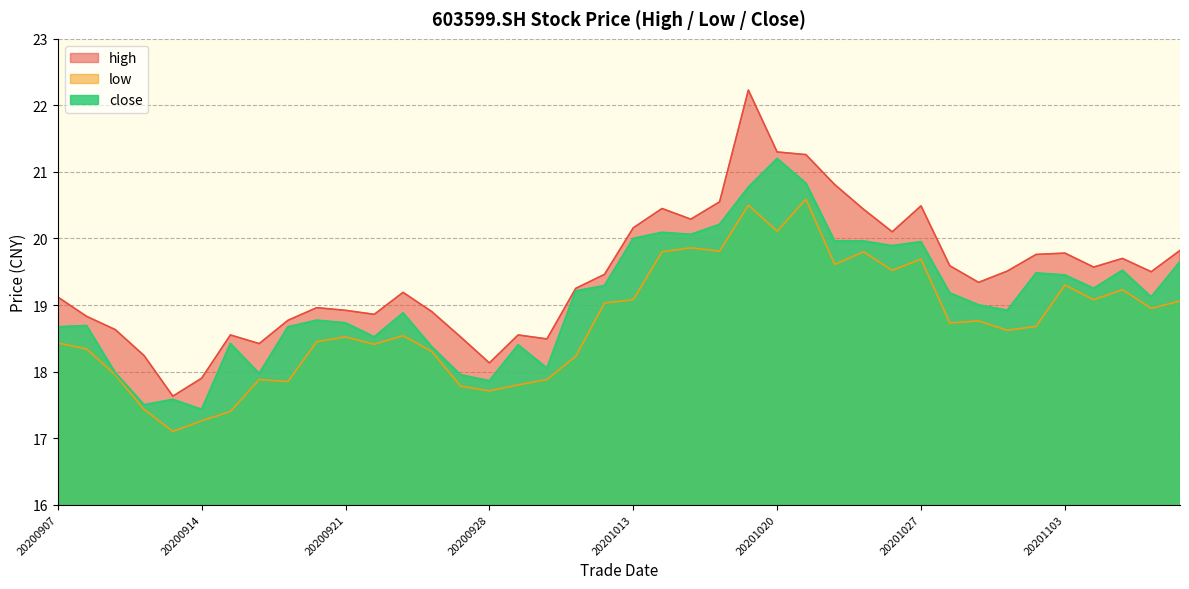

Rank the categories by close value from lowest to highest.

20200914, 20200910, 20200911, 20200928, 20200925, 20200916, 20200909, 20200930, 20200924, 20200929, 20200915, 20200922, 20200907, 20200917, 20200908, 20200921, 20200918, 20200923, 20201030, 20201029, 20201106, 20201028, 20201009, 20201104, 20201012, 20201103, 20201102, 20201105, 20201109, 20201026, 20201027, 20201022, 20201023, 20201013, 20201015, 20201014, 20201016, 20201019, 20201021, 20201020